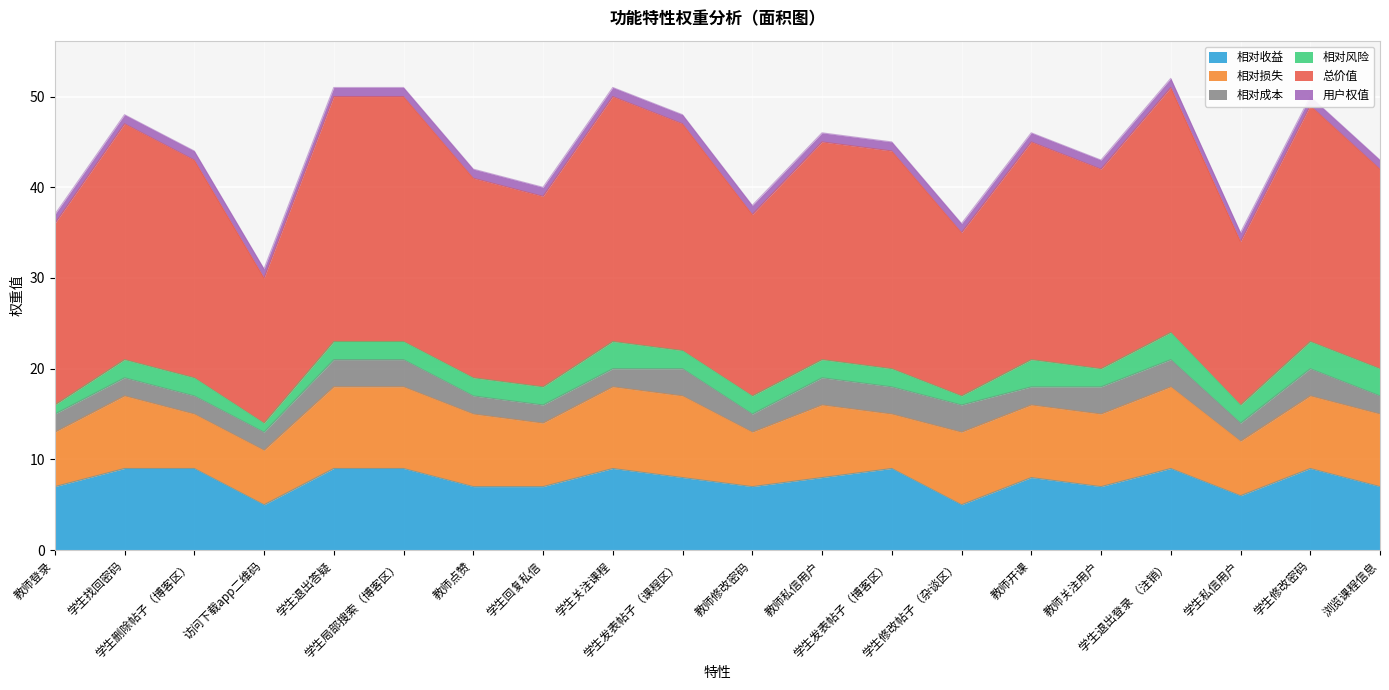

What is the difference between the maximum and minimum values in the 相对成本 series?

1